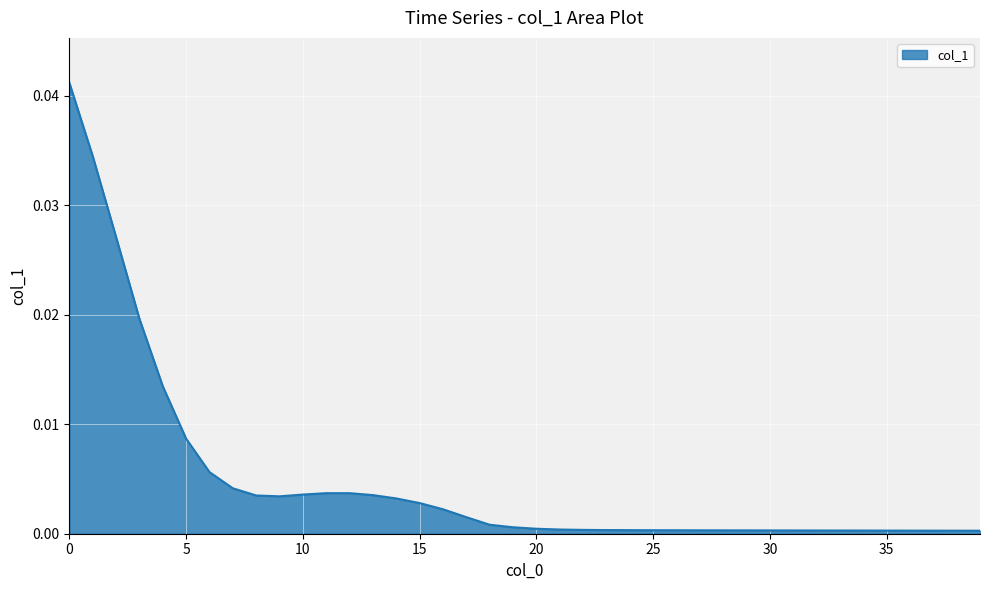

How many lines are shown in the chart?

1